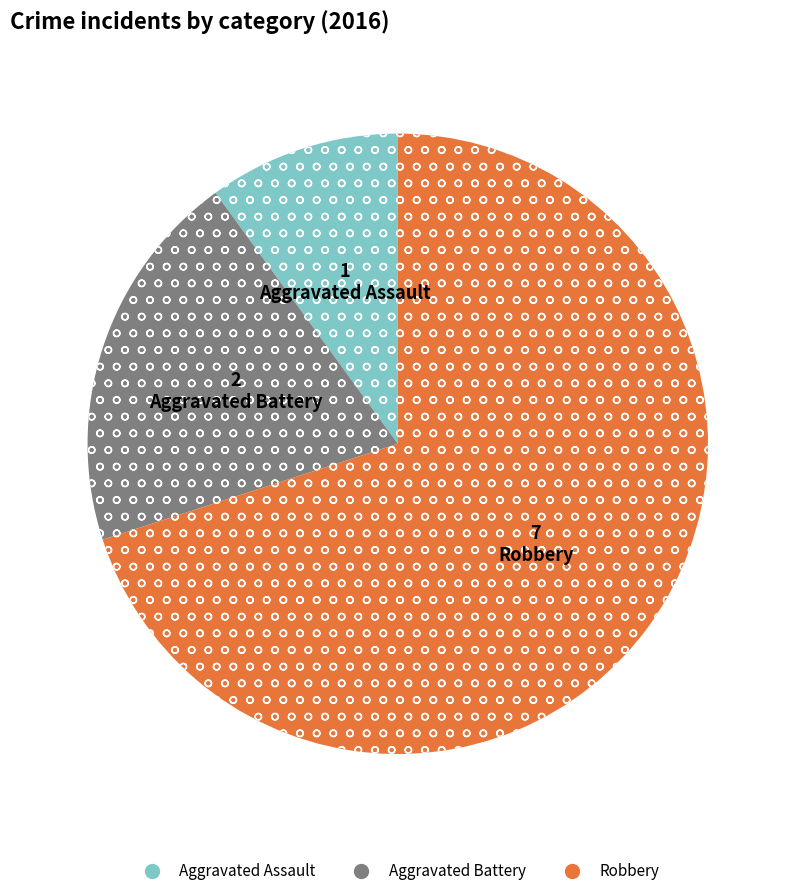

Which slice is the smallest?

Aggravated Assault